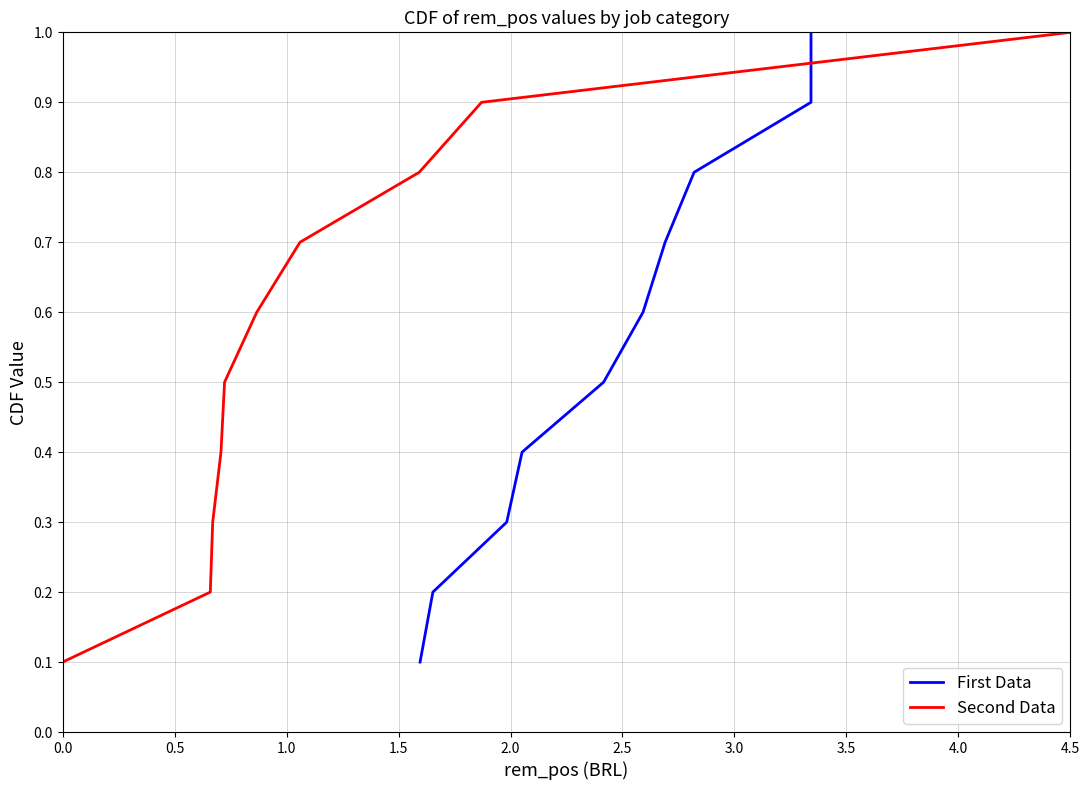

Reading left to right, list all the values displayed in this chart.

First Data: 0.1	0.2	0.3	0.4	0.5	0.6	0.7	0.8	0.9	1.0
Second Data: 0.1	0.2	0.3	0.4	0.5	0.6	0.7	0.8	0.9	1.0